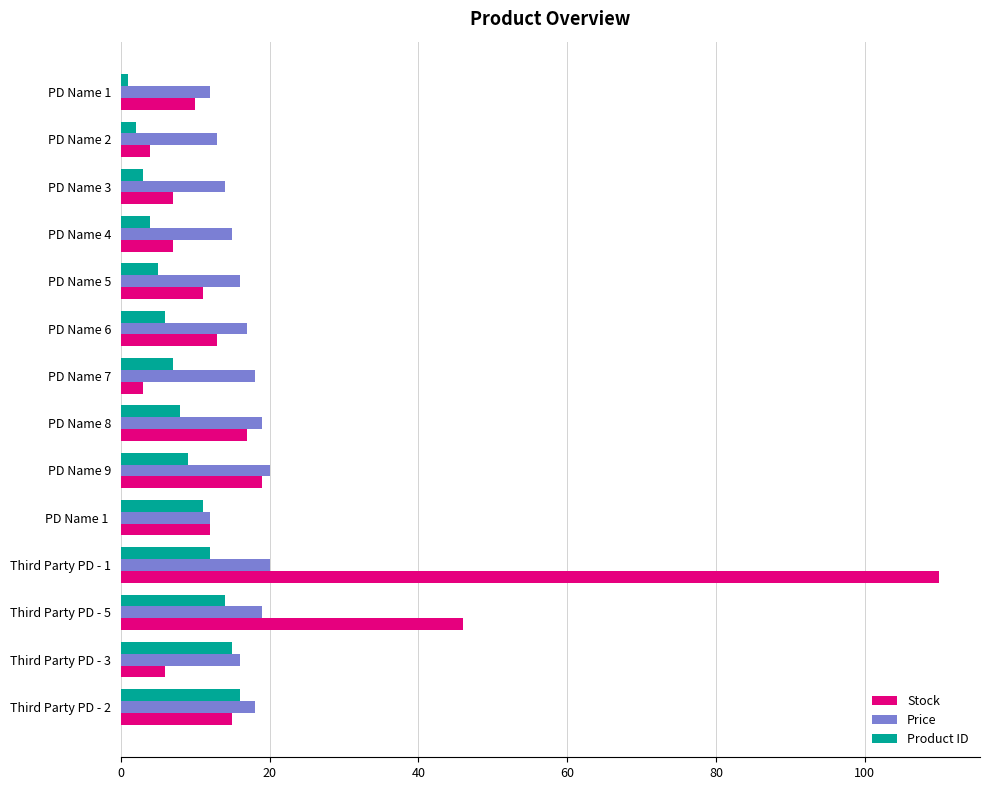

List the series in order of their overall mean, highest first.

Stock, Price, Product ID